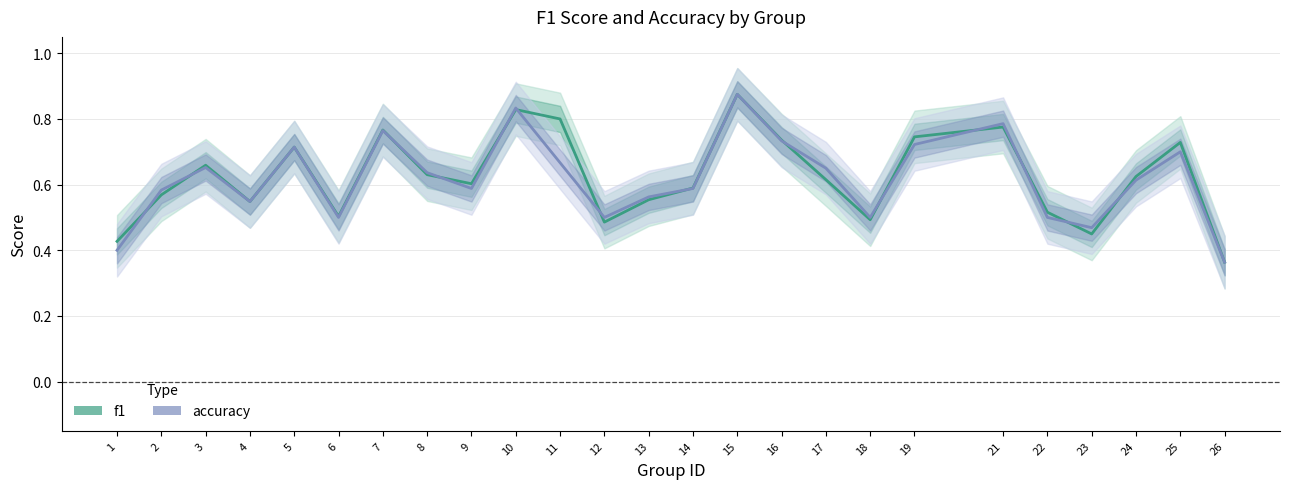

True or false: f1 has a value of 0.3 at 6.

False